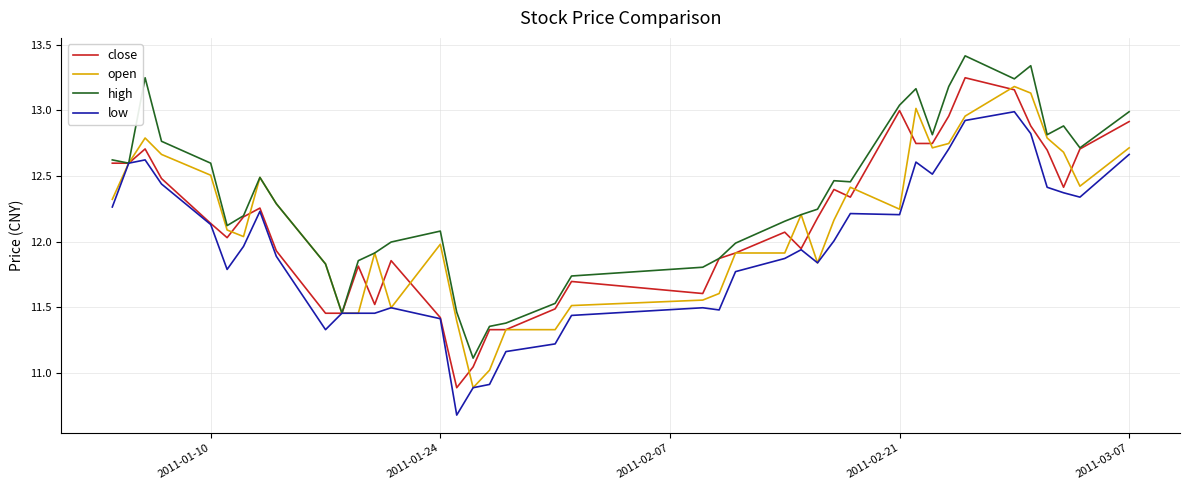

Does the chart have visible grid lines?

Yes